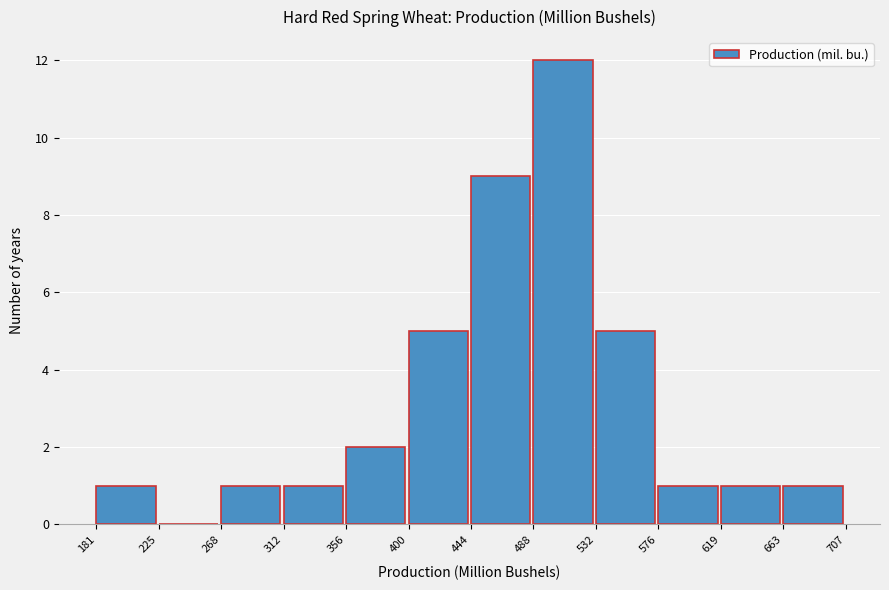

Reading left to right, list every bar in this chart as the range it spans on the x-axis followed by its height. The values are not printed on the chart, so give them approximately, as read against the axis.

181 to 225: 1
225 to 268: 0
268 to 312: 1
312 to 356: 1
356 to 400: 2
400 to 444: 5
444 to 488: 9
488 to 532: 12
532 to 576: 5
576 to 619: 1
619 to 663: 1
663 to 707: 1